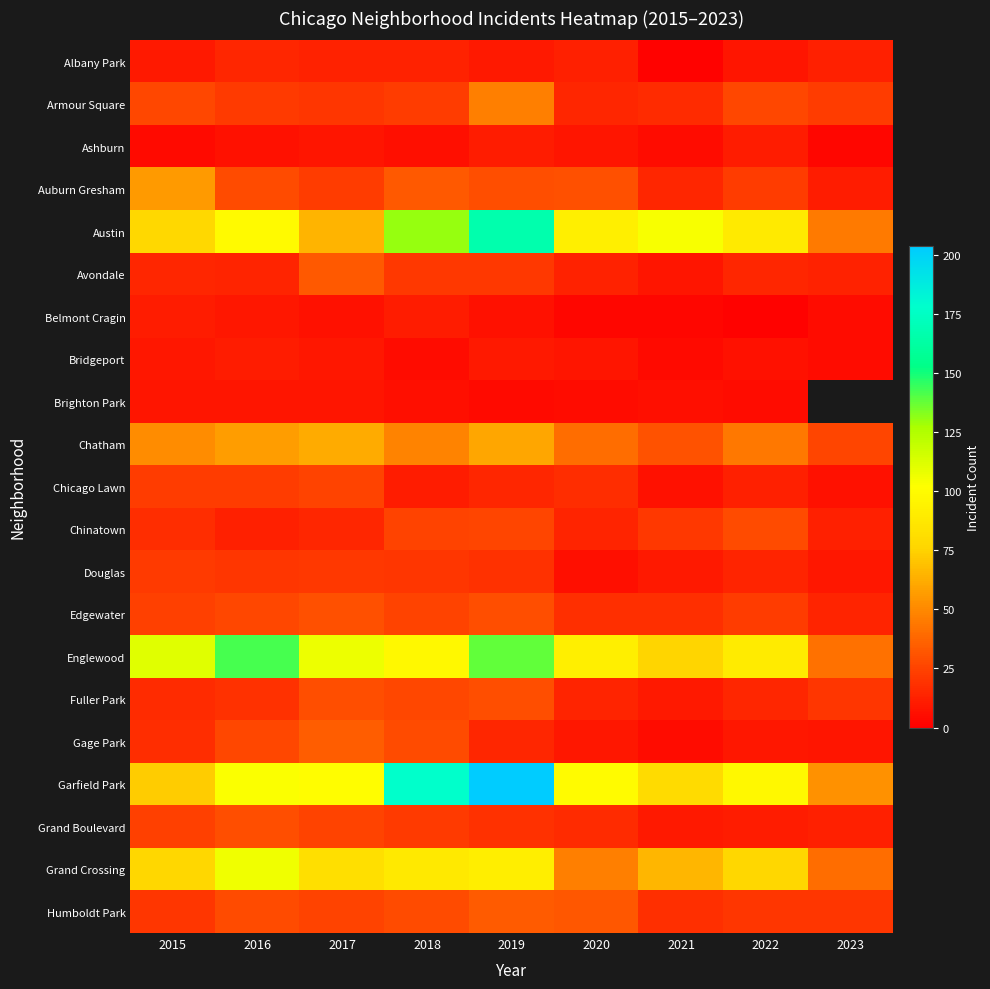

Between 2018 and 2015, which is larger?

2018